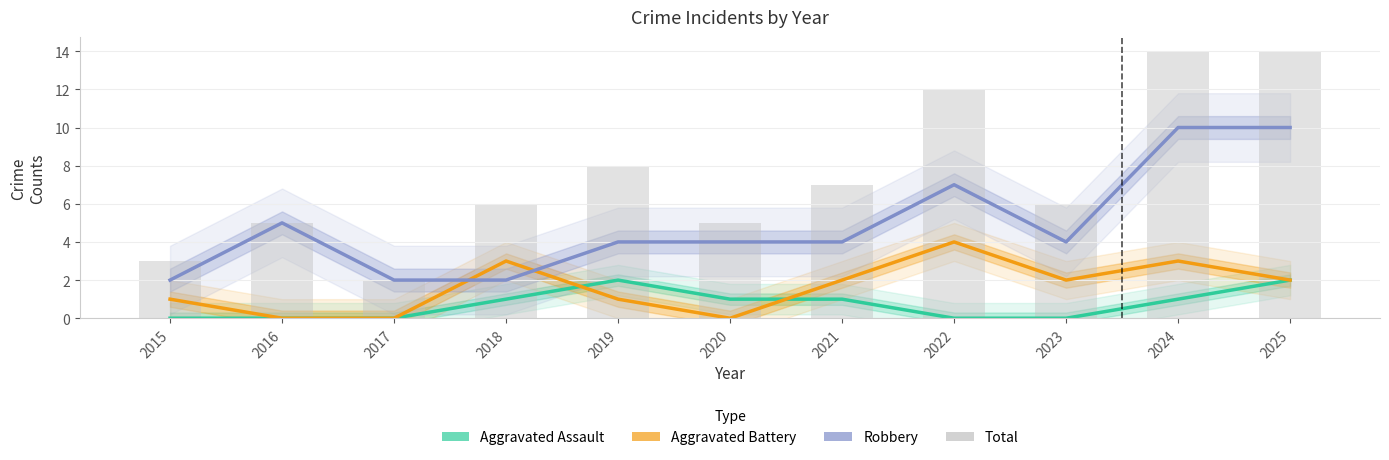

At which category does the chart reach its minimum across all series?

2015